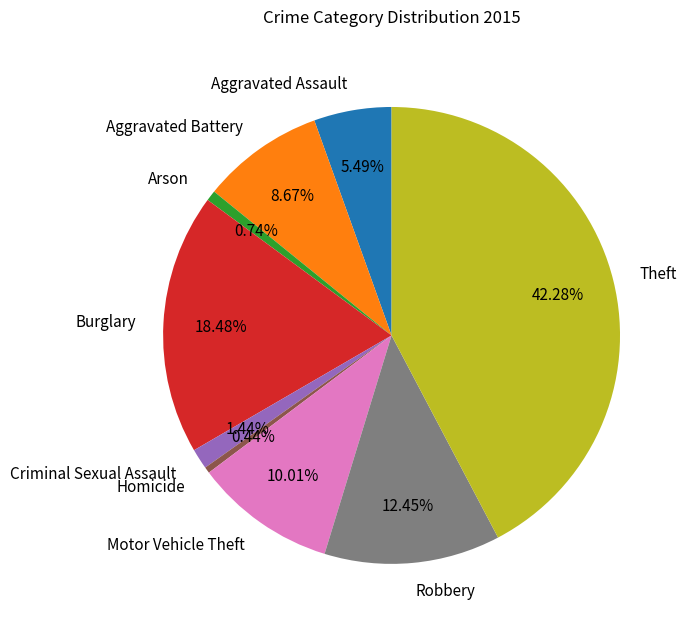

Does Homicide account for over 50% of the chart?

No